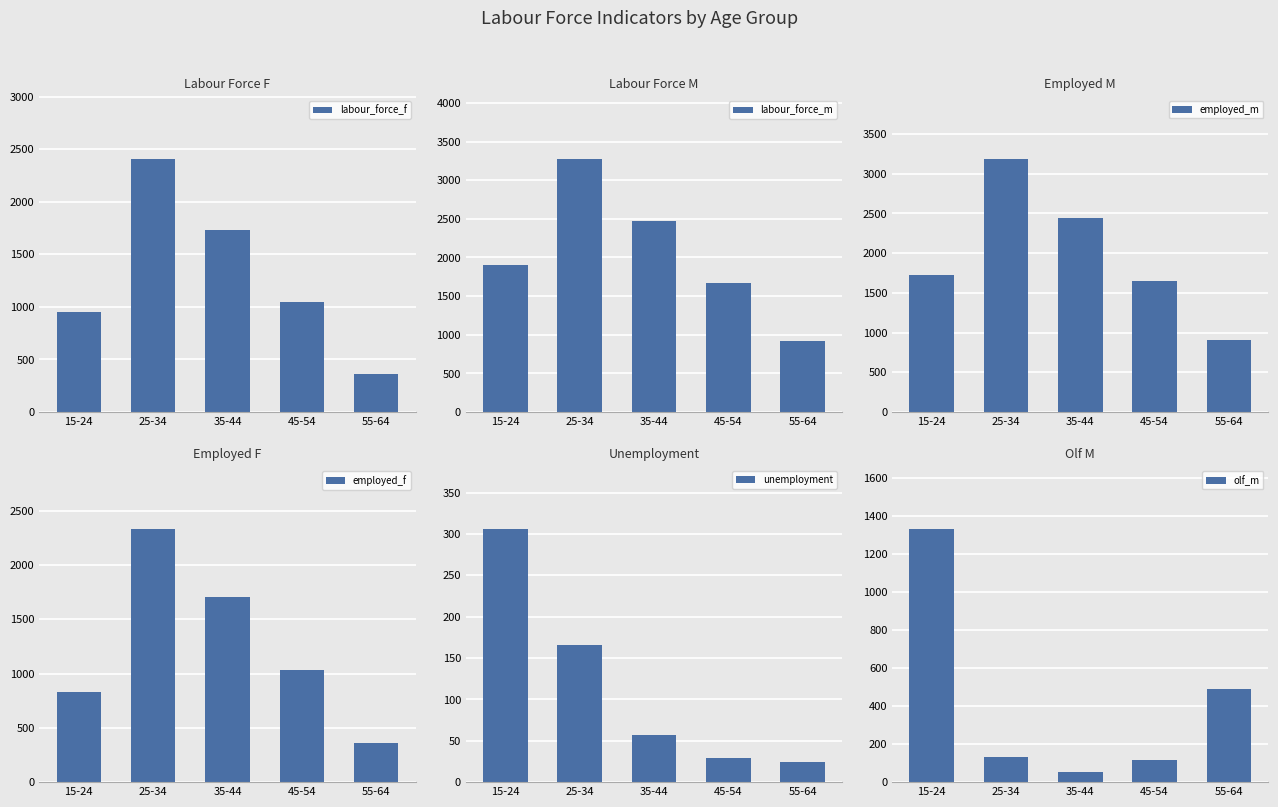

Between 15-24 and 55-64, which is larger?

15-24